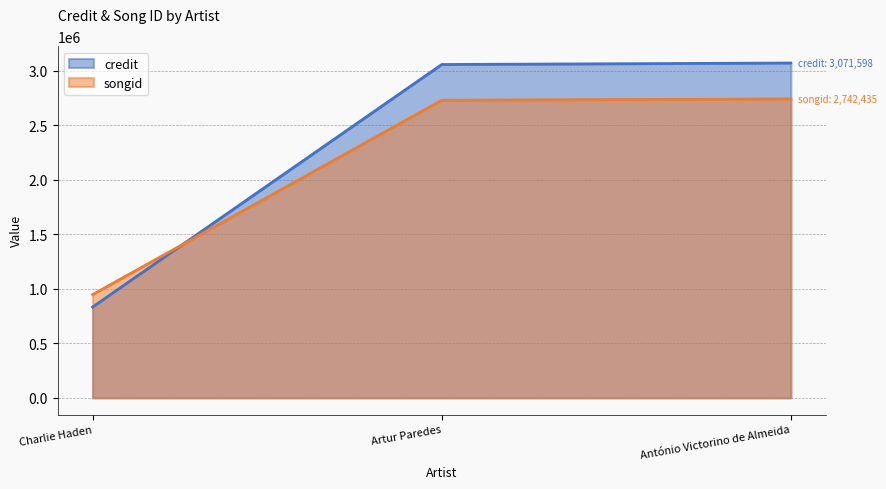

Which series changed the most between Artur Paredes and António Victorino de Almeida?

credit